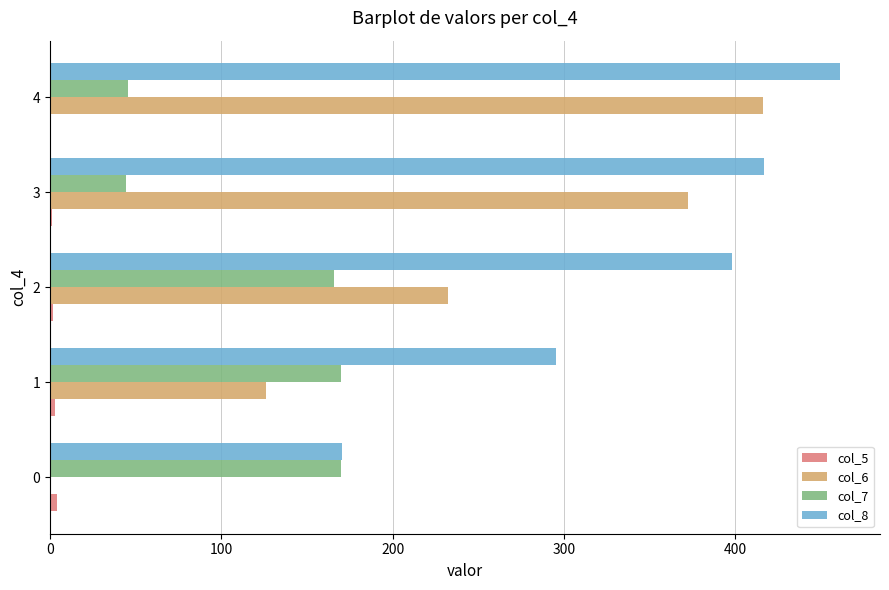

What is the maximum value shown in the chart?

461.4